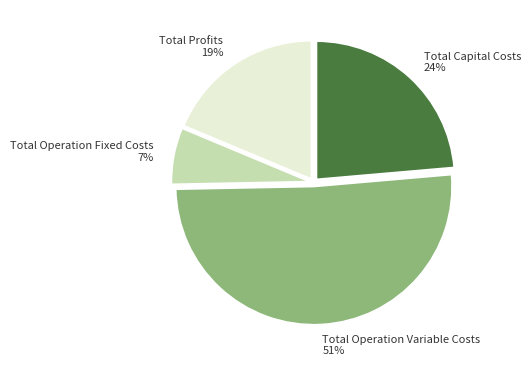

Which has a higher value, Total Profits or Total Capital Costs?

Total Capital Costs